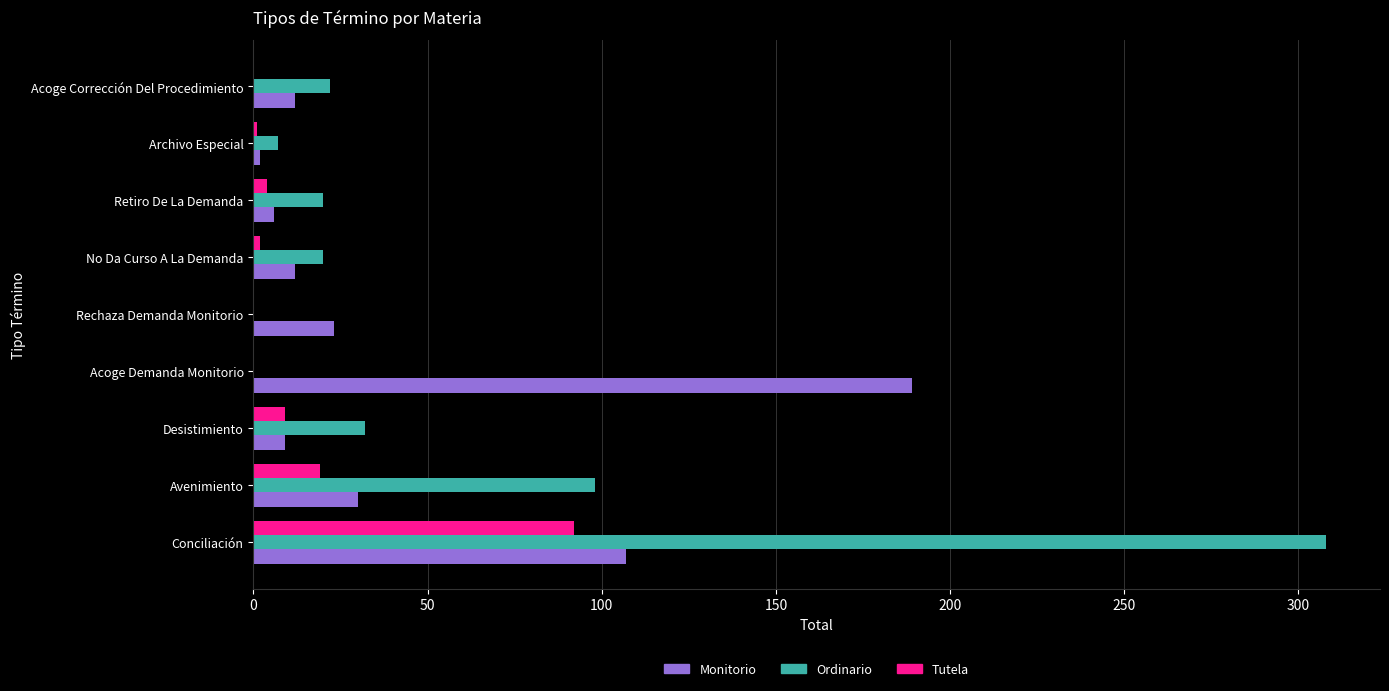

What is the maximum value for Monitorio?

189